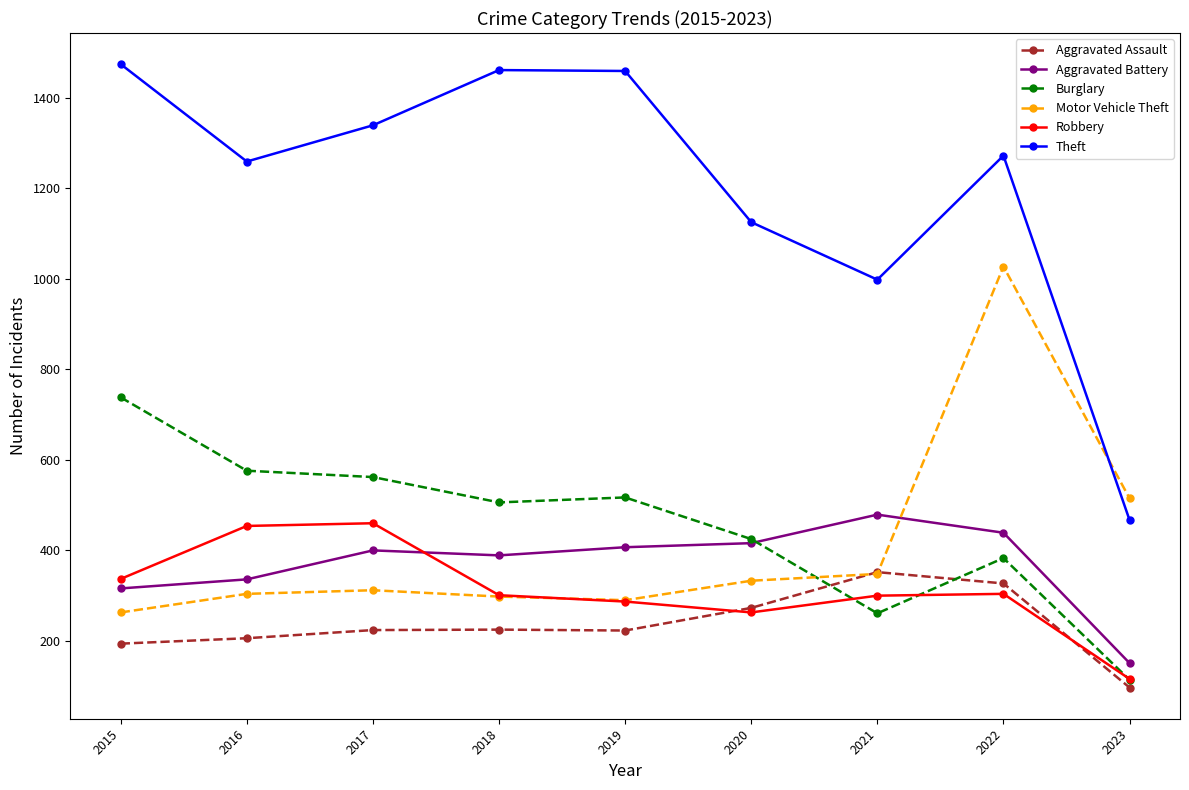

What is the difference between the highest and lowest values at 2018?

1236